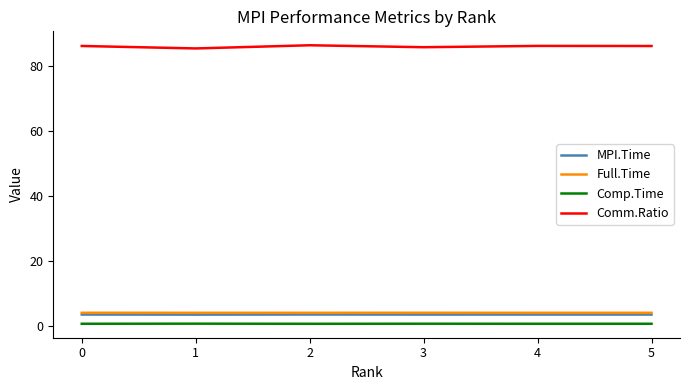

What are all the series names shown in the legend?

MPI.Time, Full.Time, Comp.Time, Comm.Ratio